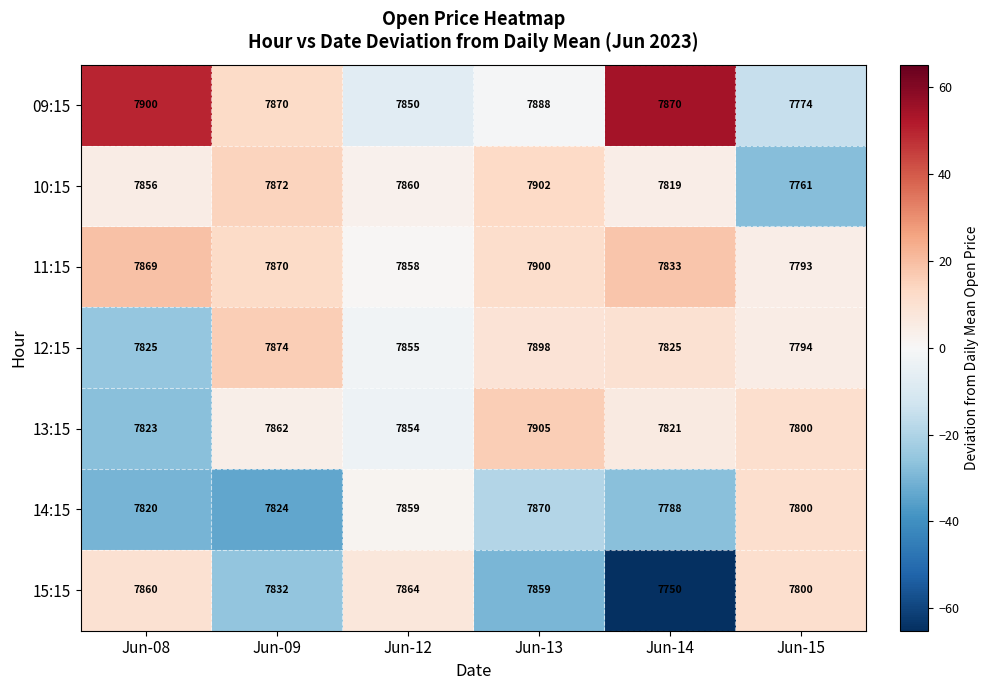

The value of 11:15 at Jun-15 is 4618. True or false?

False